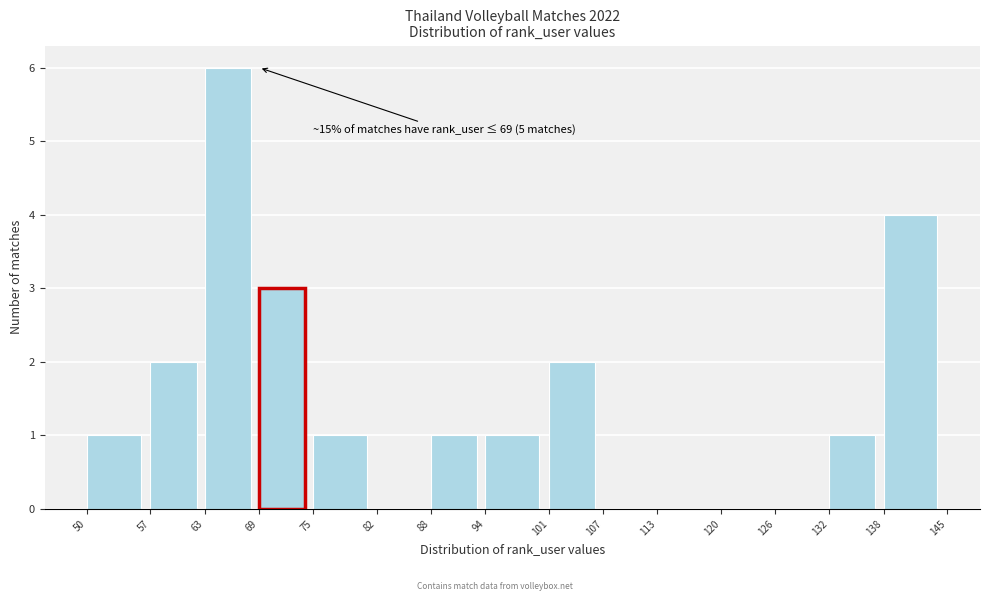

Over which range of the x-axis is the bar tallest?

63 to 69